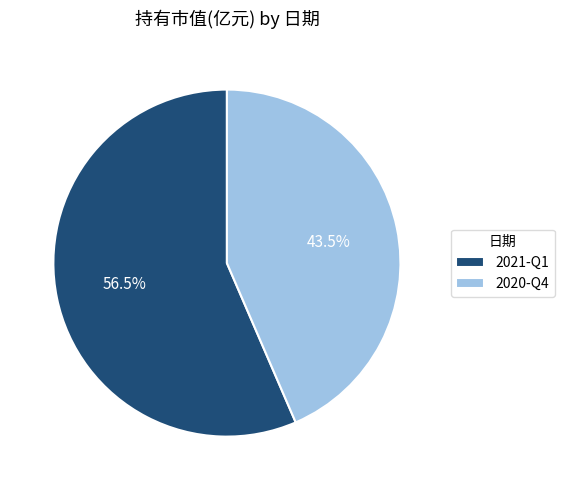

Which category has the biggest portion of the pie?

2021-Q1